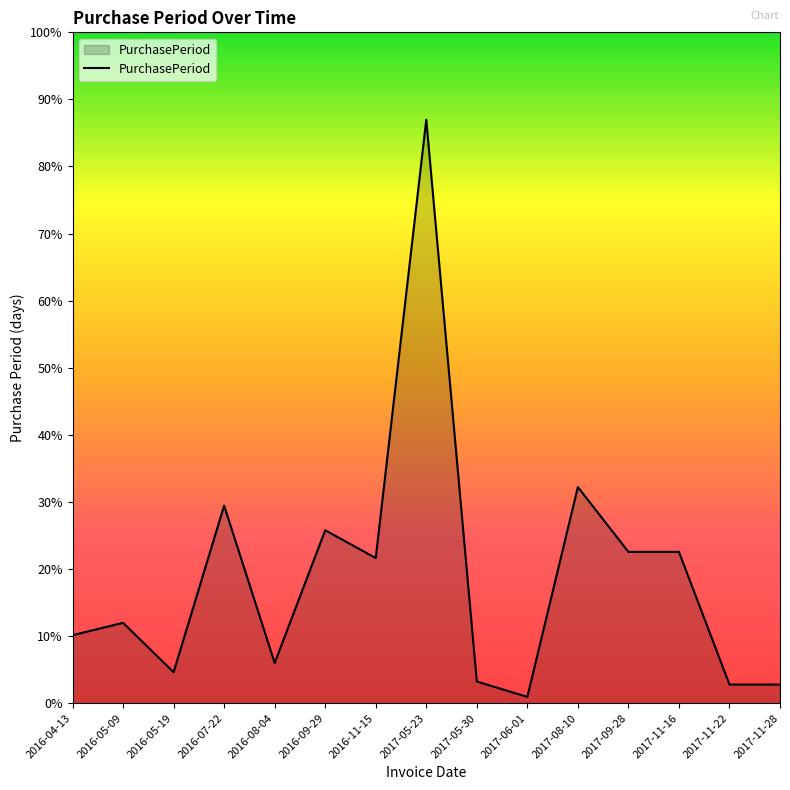

Does the chart display data point markers on the line(s)?

No